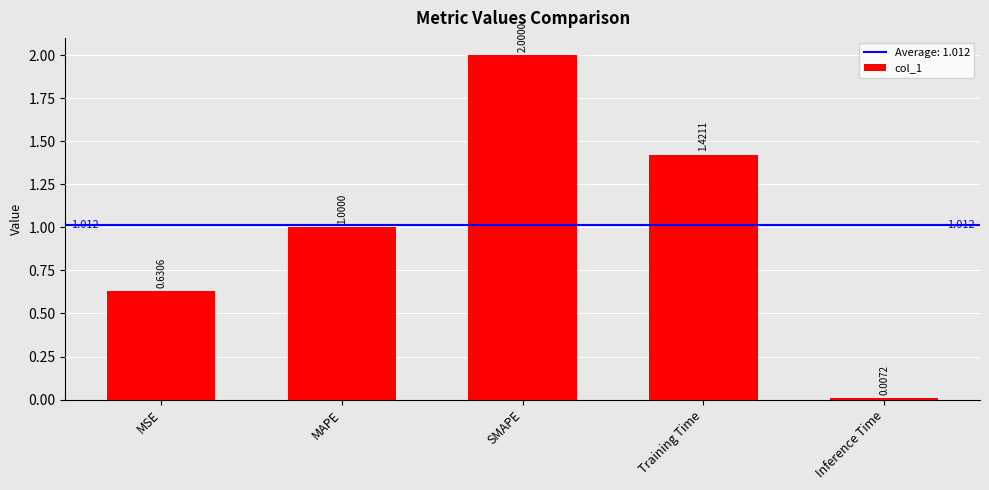

At which category does the chart reach its peak across all series?

SMAPE